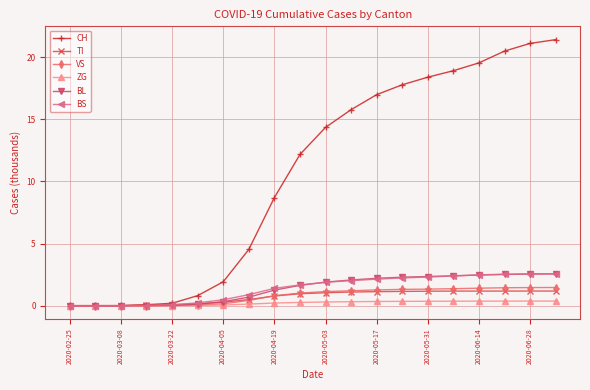

Which series has the largest total across all categories?

CH